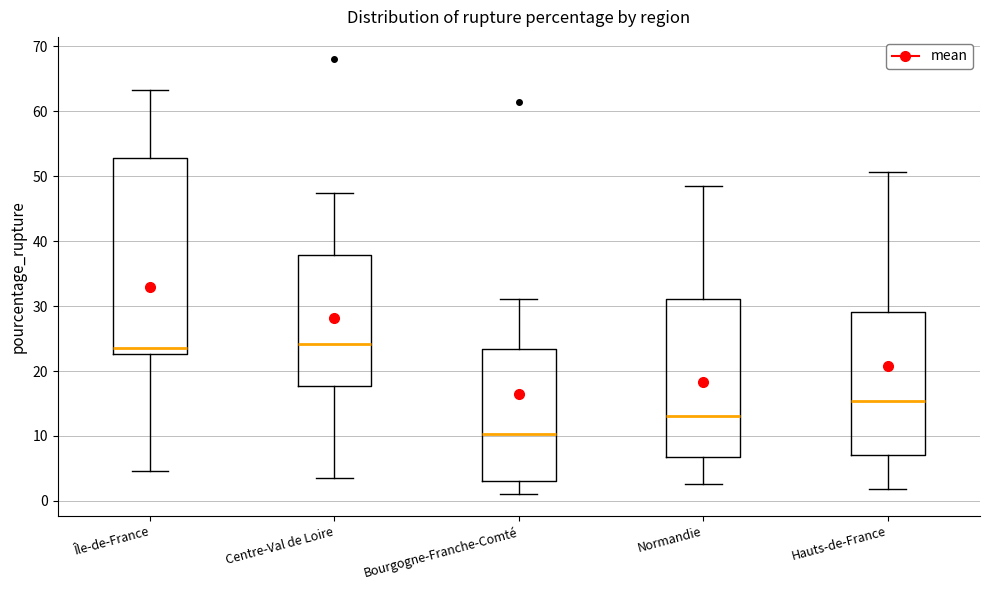

Reading left to right, transcribe this box plot: for each box, give where its median line is, the range the box spans, and where its two whiskers end, as read against the y-axis. The values are not printed on the chart, so give them approximately, as read against the axis.

Île-de-France: median 23 (just above the box's lower edge), box 23 to 53, whiskers 5 to 63
Centre-Val de Loire: median 24, box 18 to 38, whiskers 4 to 48
Bourgogne-Franche-Comté: median 10, box 3 to 23, whiskers 1 to 31
Normandie: median 13, box 7 to 31, whiskers 3 to 48
Hauts-de-France: median 15, box 7 to 29, whiskers 2 to 51